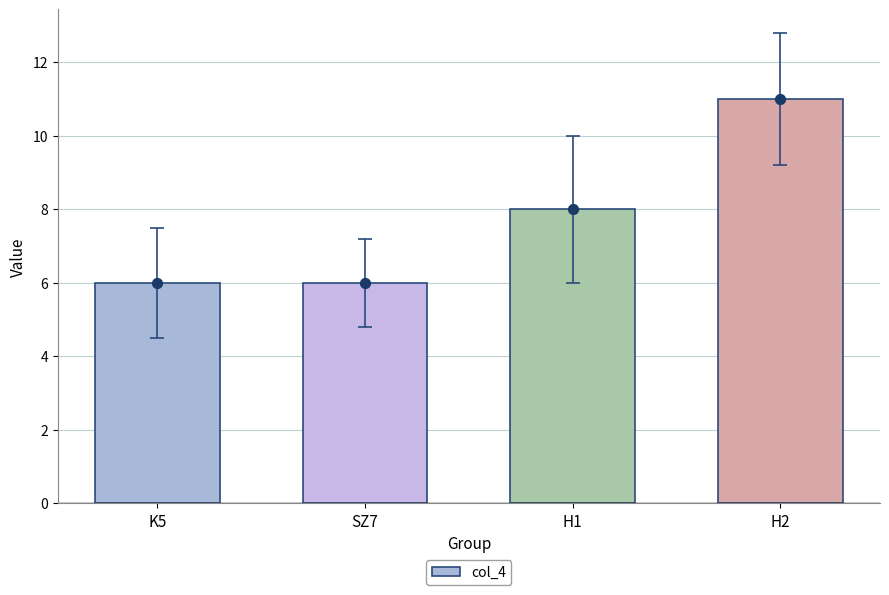

What is the ratio of the value at SZ7 to the value at H1?

0.8